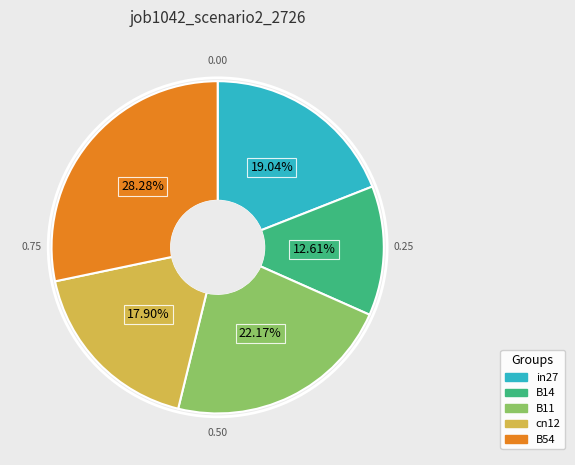

To the nearest percent, what is the difference between the largest and smallest slice percentages?

16%